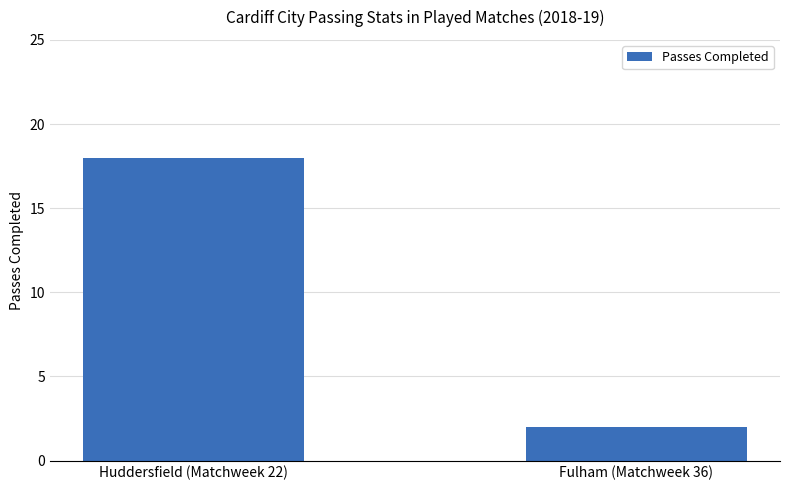

Does the chart contain stacked bars?

No